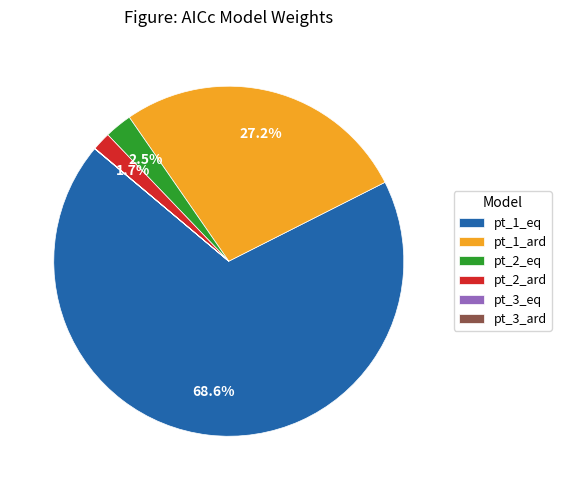

What percentage is NOT represented by pt_2_ard?

98.3%